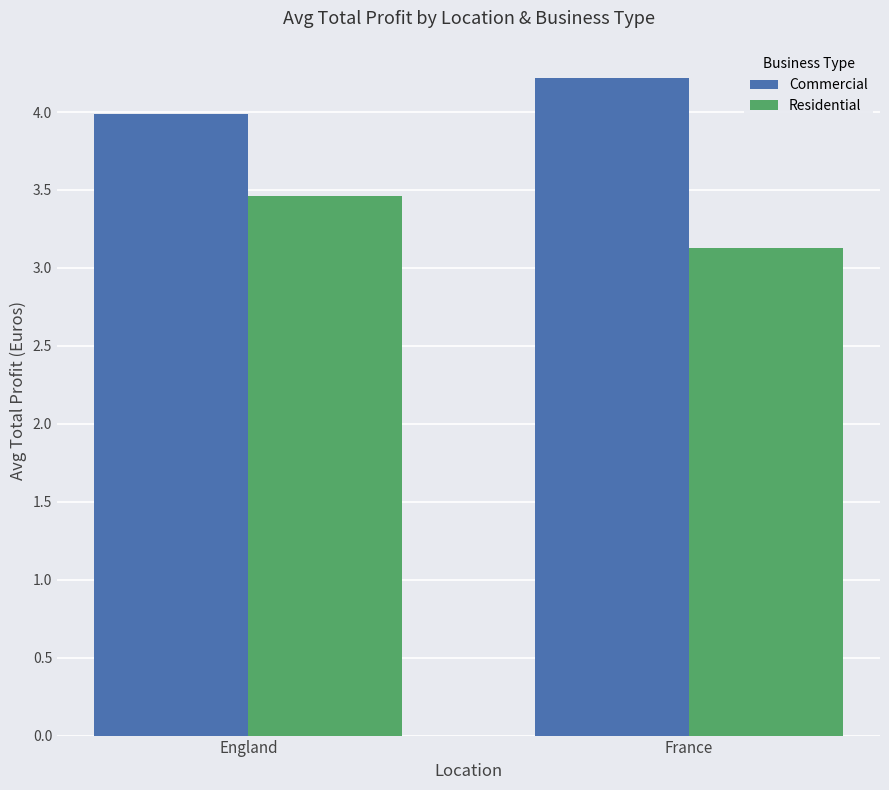

Reading left to right, what are all the values shown in this chart?

Commercial: England=4.0	France=4.2
Residential: England=3.5	France=3.1